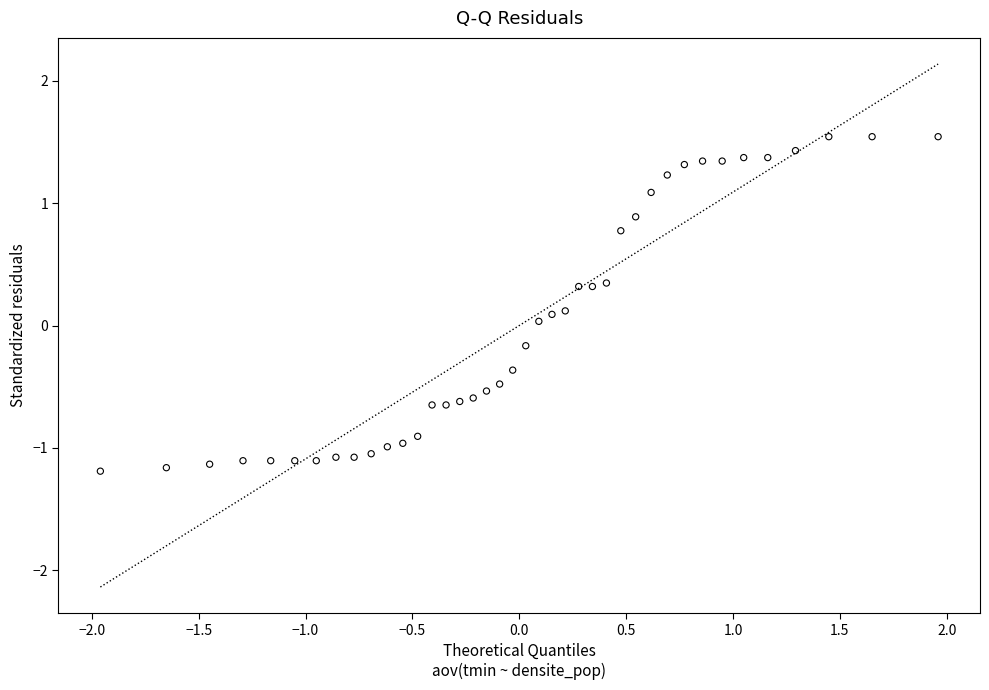

What is the range of X values (max minus min)?

3.9